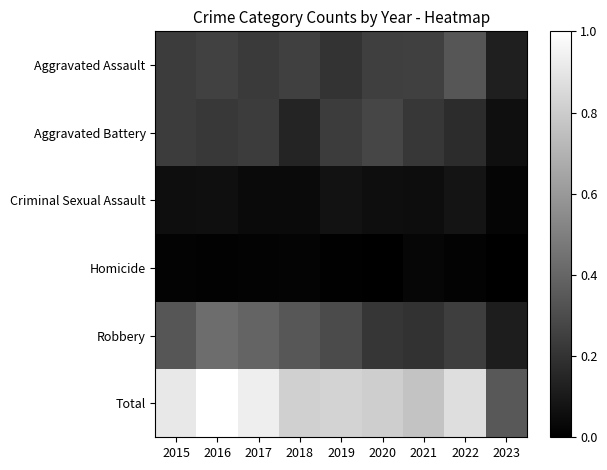

Reading right to left, extract all data points from this chart.

Aggravated Assault: 2023=0.1	2022=0.3	2021=0.3	2020=0.2	2019=0.2	2018=0.3	2017=0.2	2016=0.3	2015=0.2
Aggravated Battery: 2023=0.1	2022=0.2	2021=0.2	2020=0.3	2019=0.2	2018=0.1	2017=0.2	2016=0.2	2015=0.2
Criminal Sexual Assault: 2023=0.0	2022=0.1	2021=0.1	2020=0.1	2019=0.1	2018=0.0	2017=0.0	2016=0.1	2015=0.1
Homicide: 2023=0.0	2022=0.0	2021=0.0	2020=0.0	2019=0.0	2018=0.0	2017=0.0	2016=0.0	2015=0.0
Robbery: 2023=0.1	2022=0.2	2021=0.2	2020=0.2	2019=0.3	2018=0.3	2017=0.4	2016=0.4	2015=0.3
Total: 2023=0.3	2022=0.9	2021=0.8	2020=0.8	2019=0.8	2018=0.8	2017=0.9	2016=1.0	2015=0.9